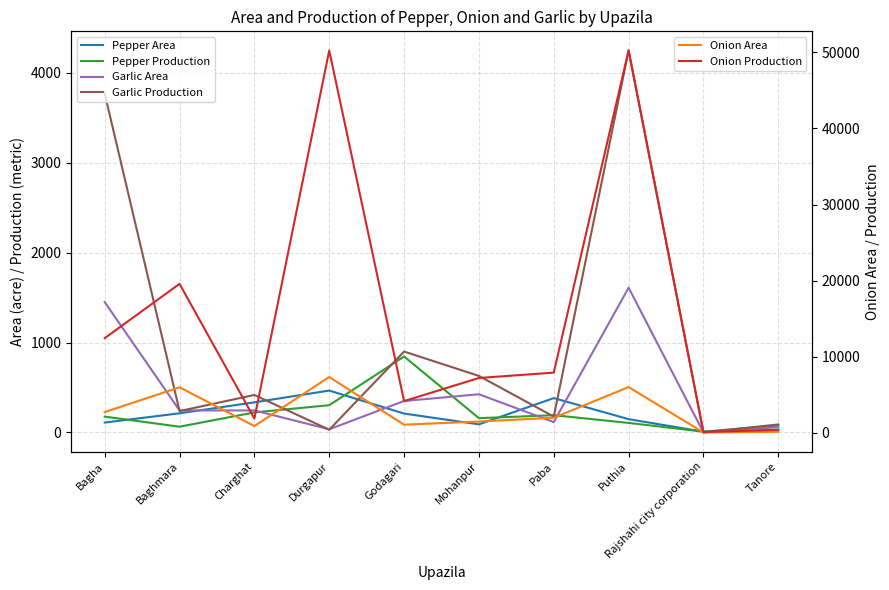

True or false: Garlic Production and Onion Production intersect in this chart.

False